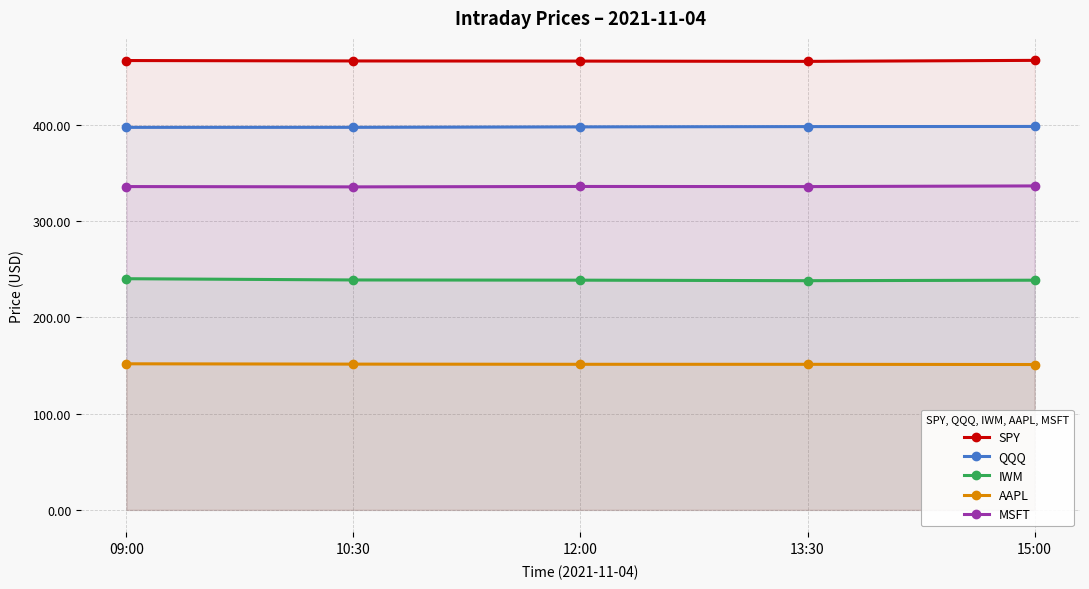

True or false: QQQ has a value of 398.1 at 13:30.

True